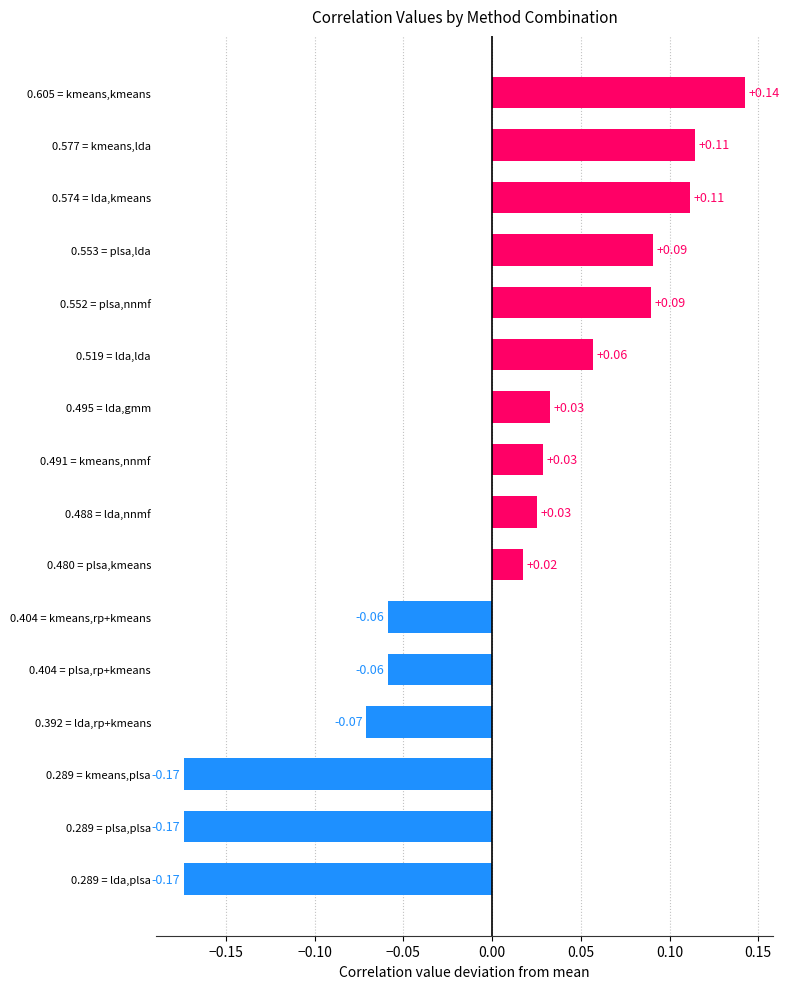

What is the difference between the maximum and minimum values?

0.3